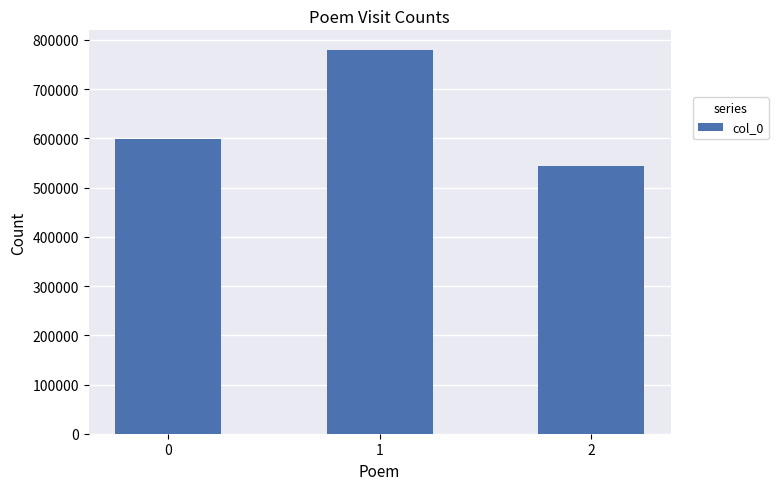

Which category has the lowest value across all series?

2